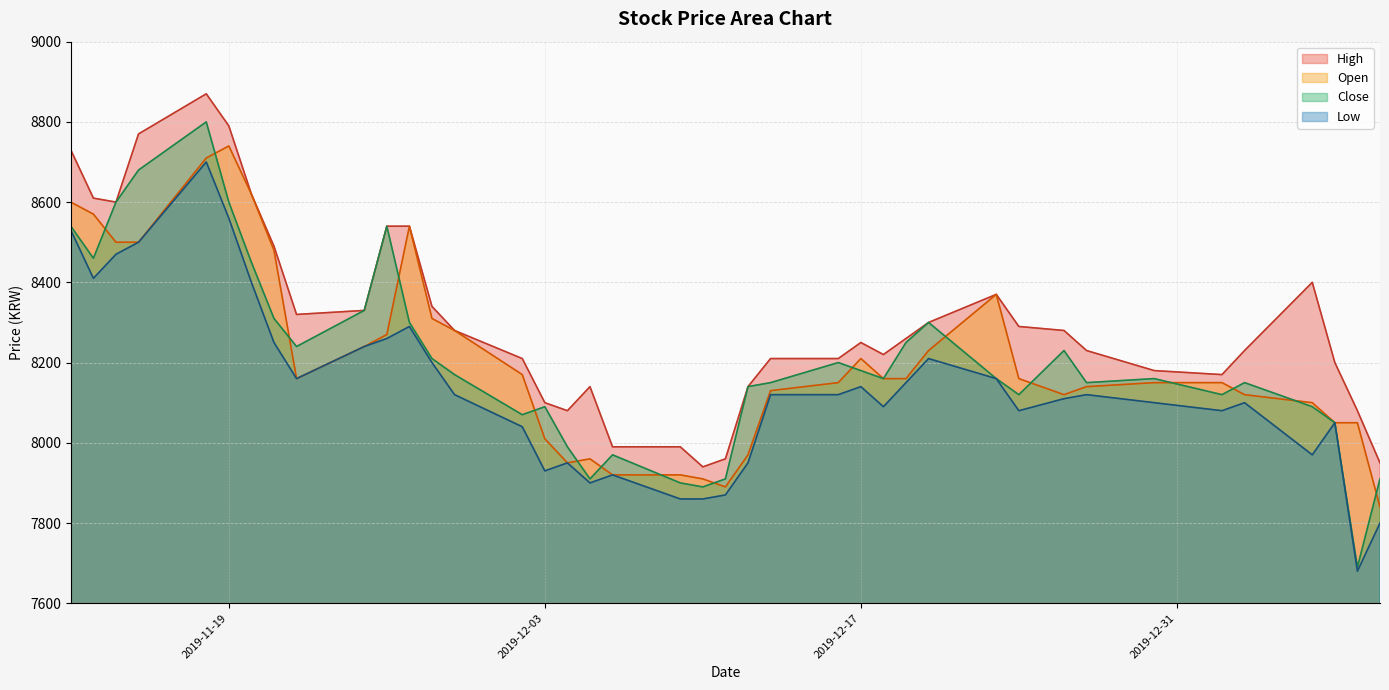

Which series has the widest spread of values?

Close